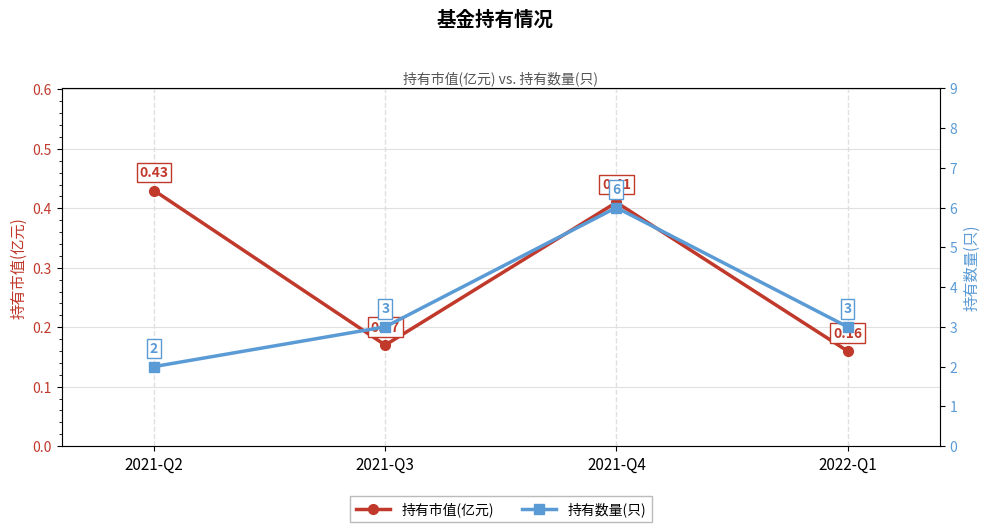

How many interior local peaks does the 持有数量(只) series have?

1